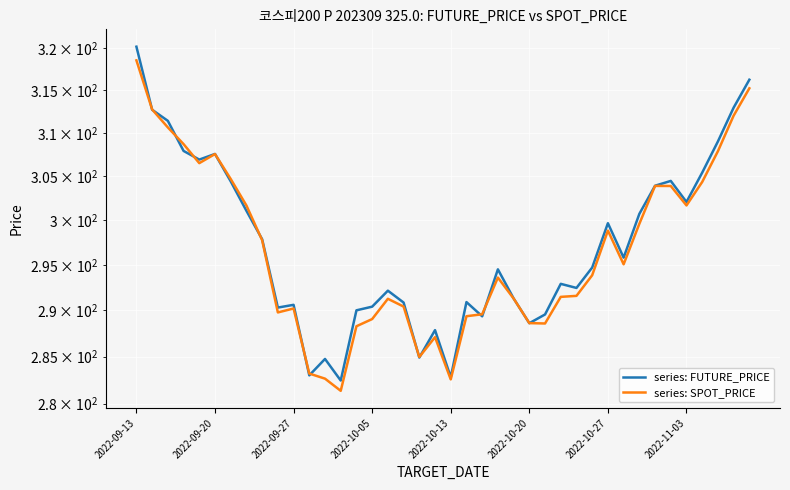

What is the total value across all series at 14?

578.3